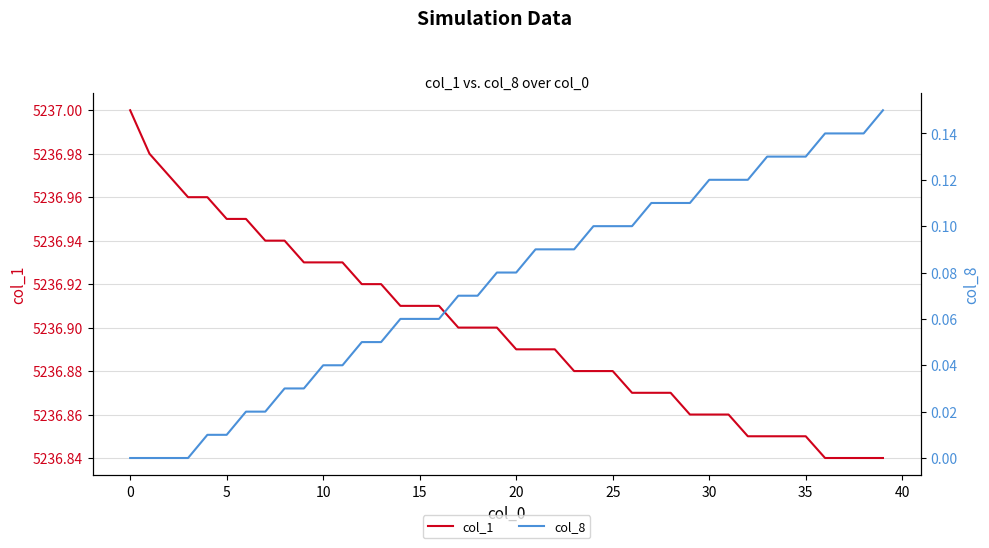

List the series in order of their overall mean, lowest first.

col_8, col_1